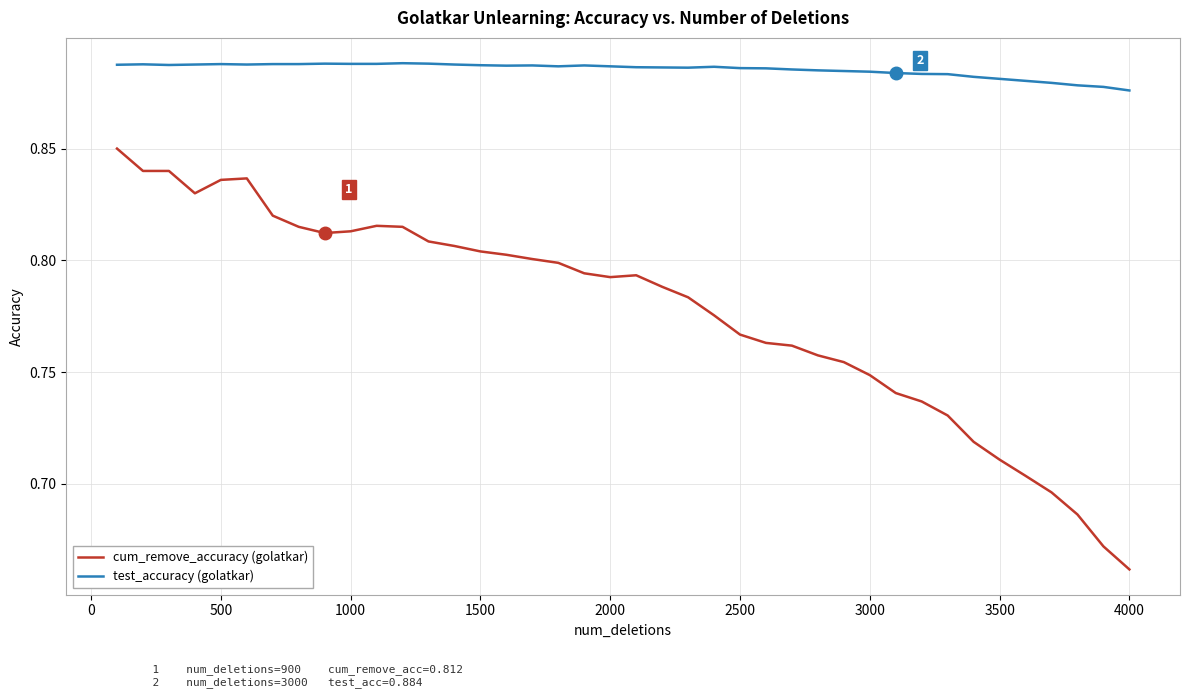

Which series has the largest range (max minus min)?

cum_remove_accuracy (golatkar)